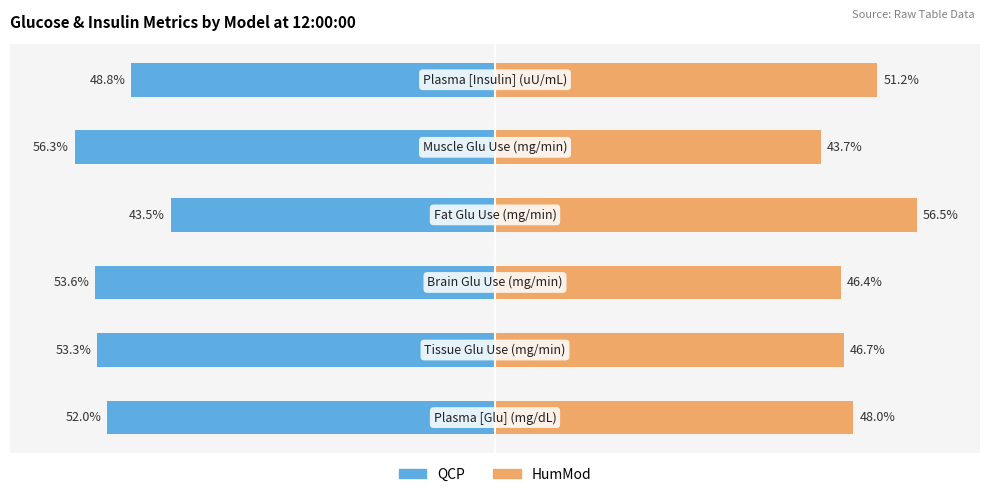

How many bars are there in total?

12